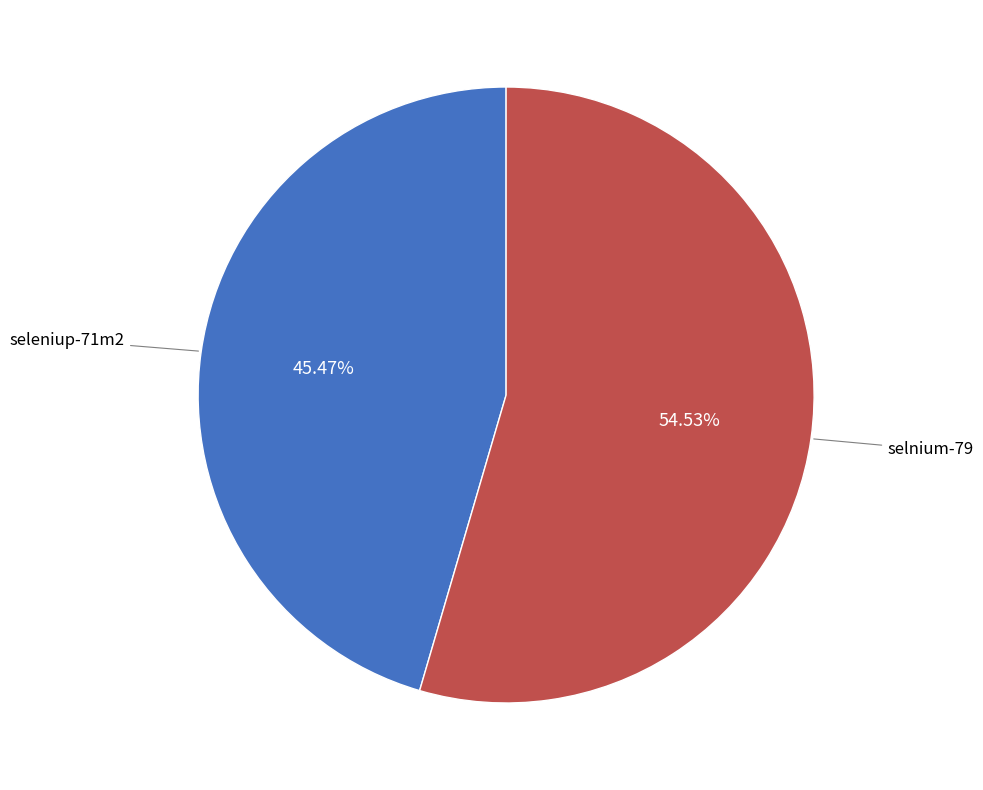

Is there any slice that represents more than half of the pie?

Yes